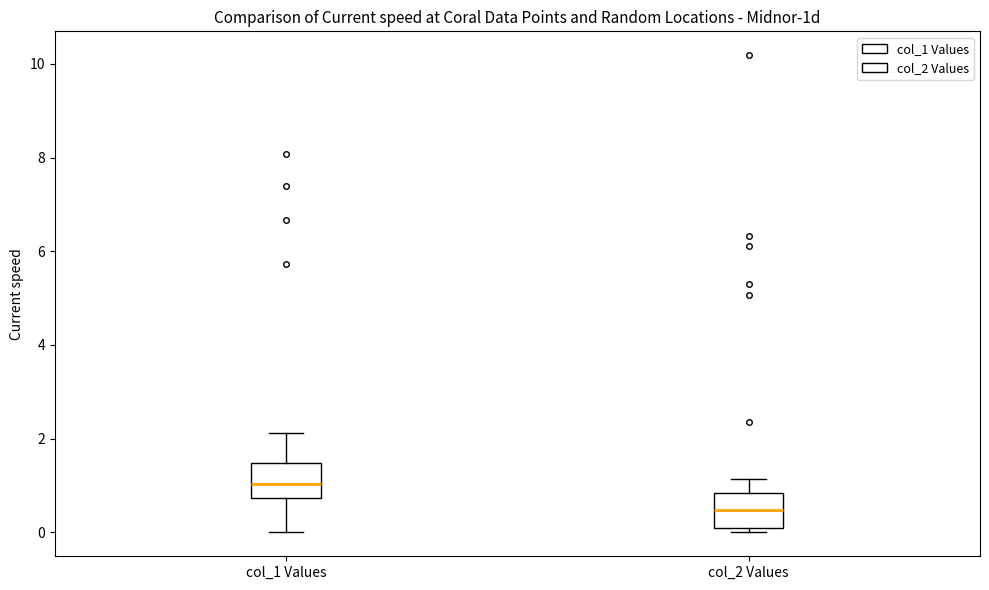

Which box has the highest median line?

col_1 Values